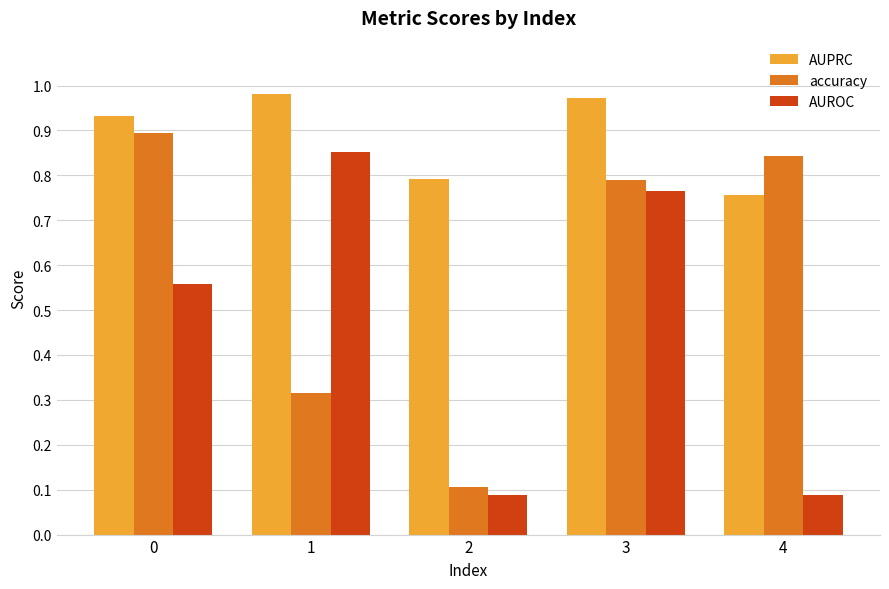

Between 2 and 4, which series saw the biggest shift?

accuracy